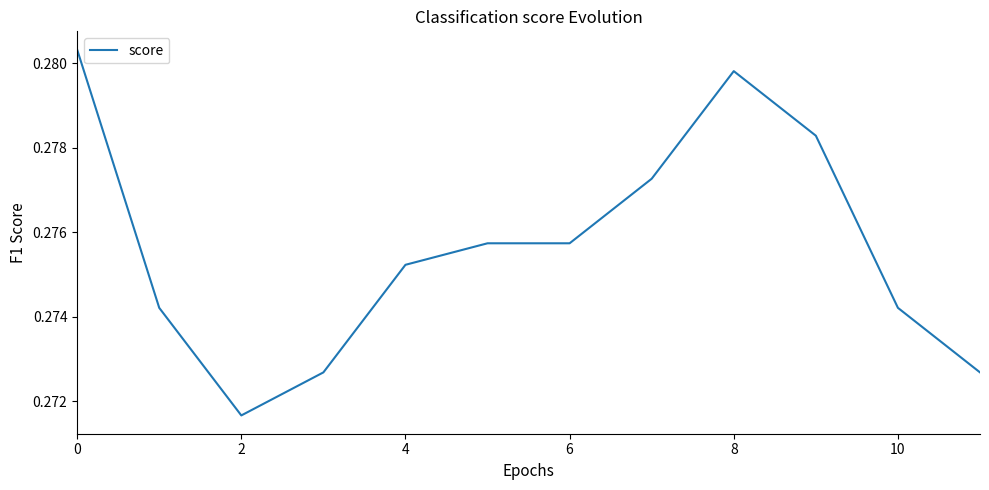

How many interior local valleys (lower than both neighbors) does the data have?

1